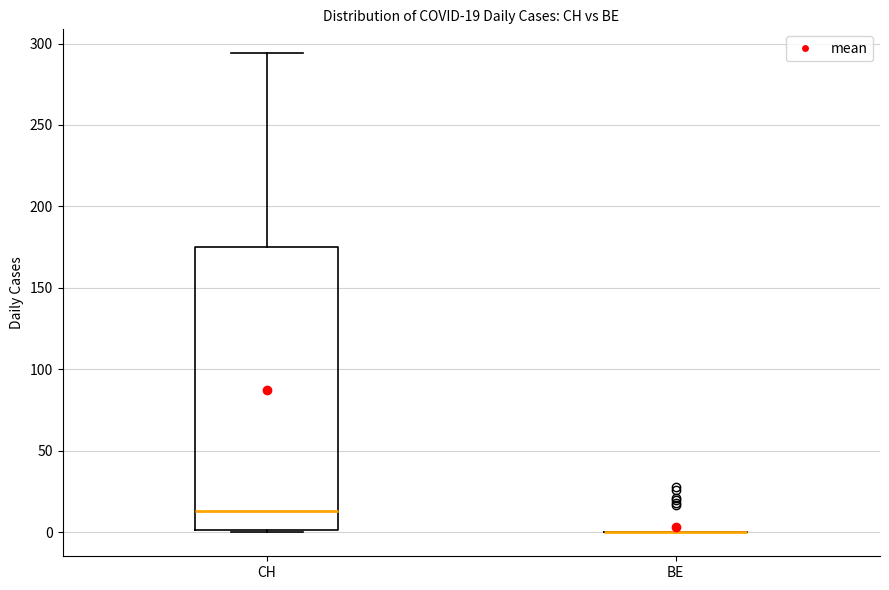

Comparing the boxes themselves (not the whiskers), which one is the tallest?

CH